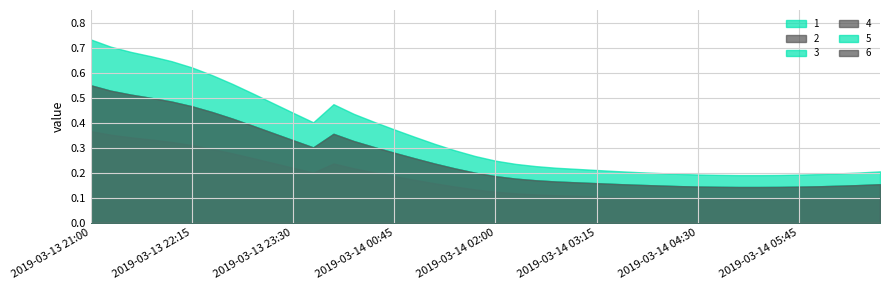

Is it true that 4 equals 0.3 at 2019-03-13 21:30?

True